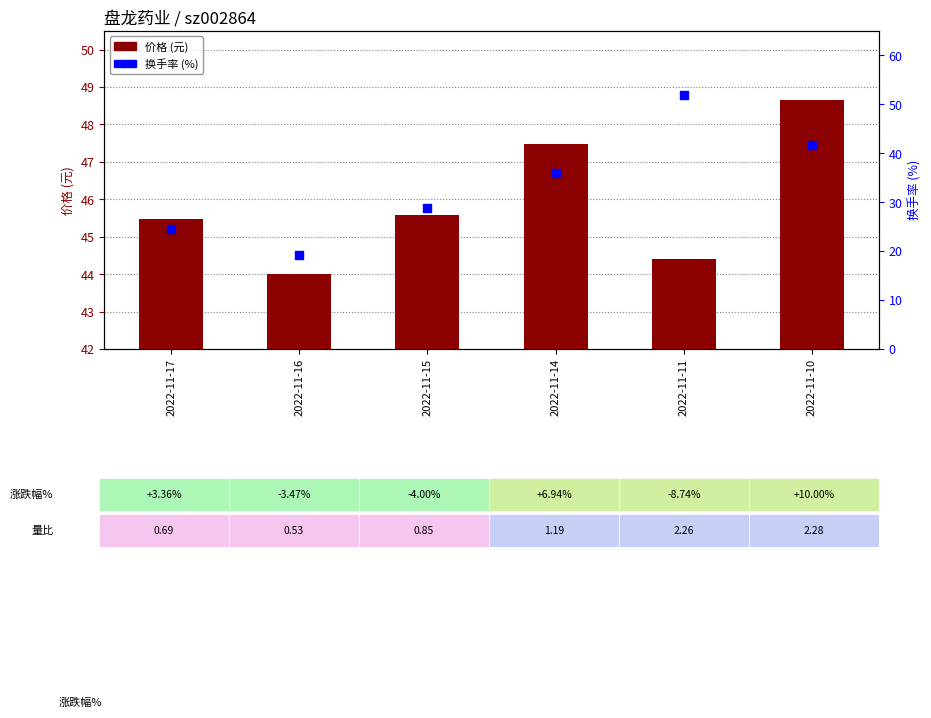

Which series contains the lowest Y value?

换手率